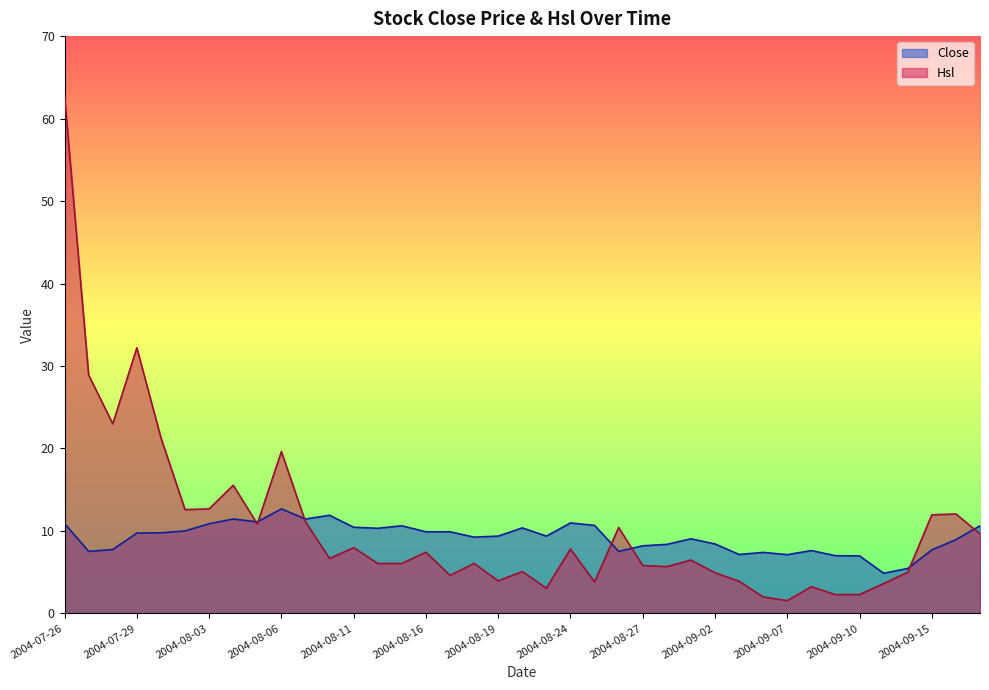

Where is the first local maximum for Close?

2004-08-04